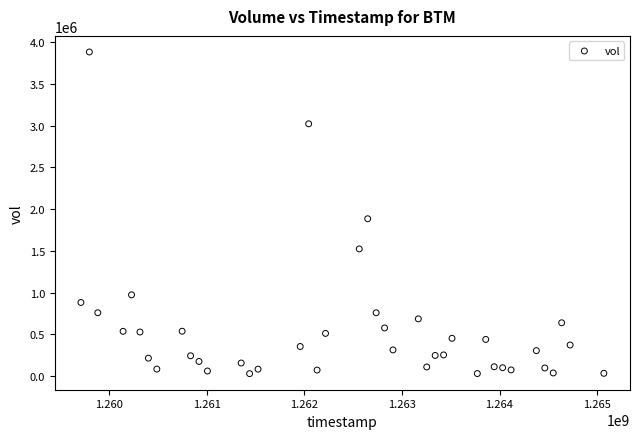

What is the range of X values (max minus min)?

5356800